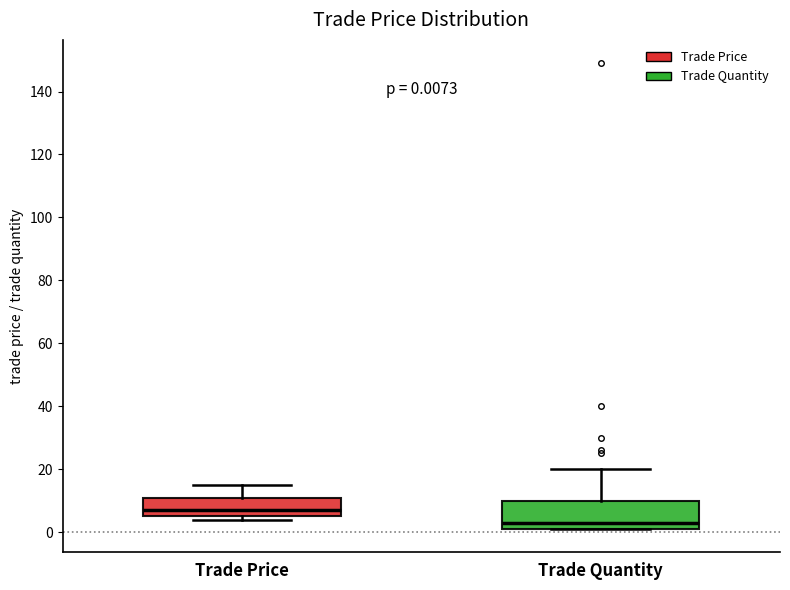

Comparing the boxes themselves (not the whiskers), which one is the tallest?

Trade Quantity